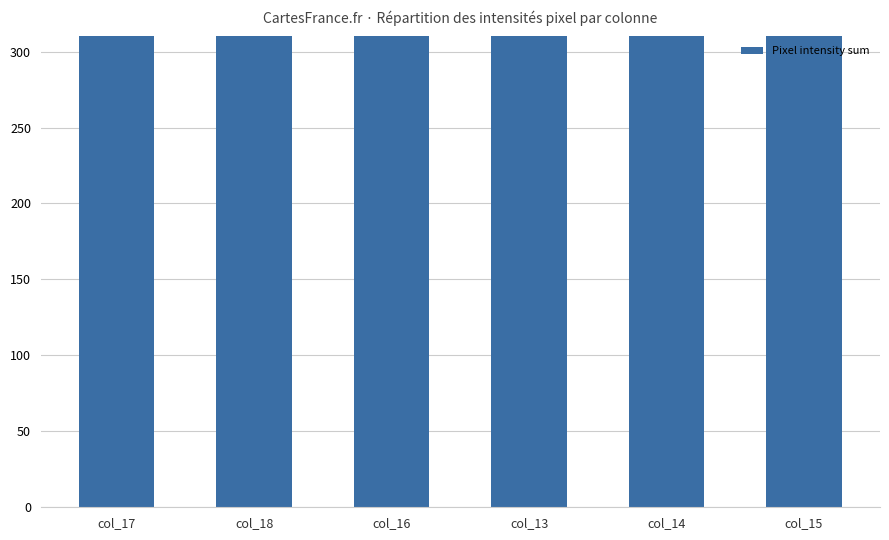

What is the difference between the values at col_18 and col_17?

435